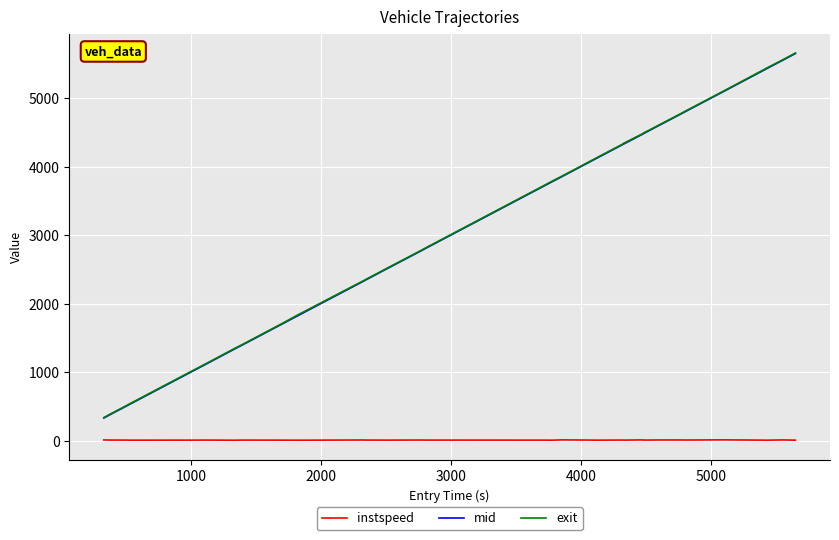

What is the lowest value of the mid series?

334.5